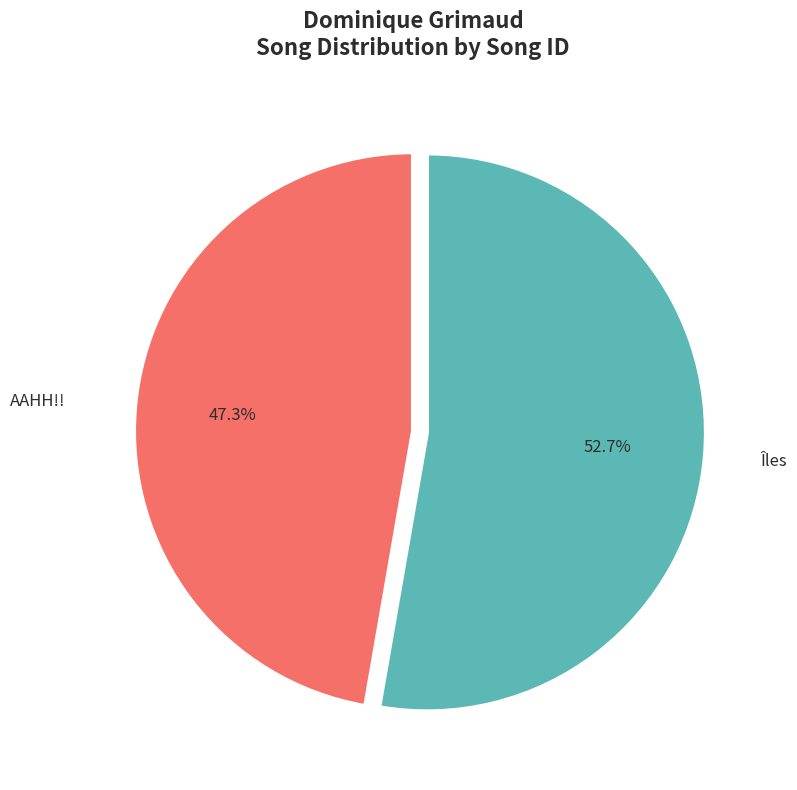

True or false: Îles accounts for 39% of the total.

False